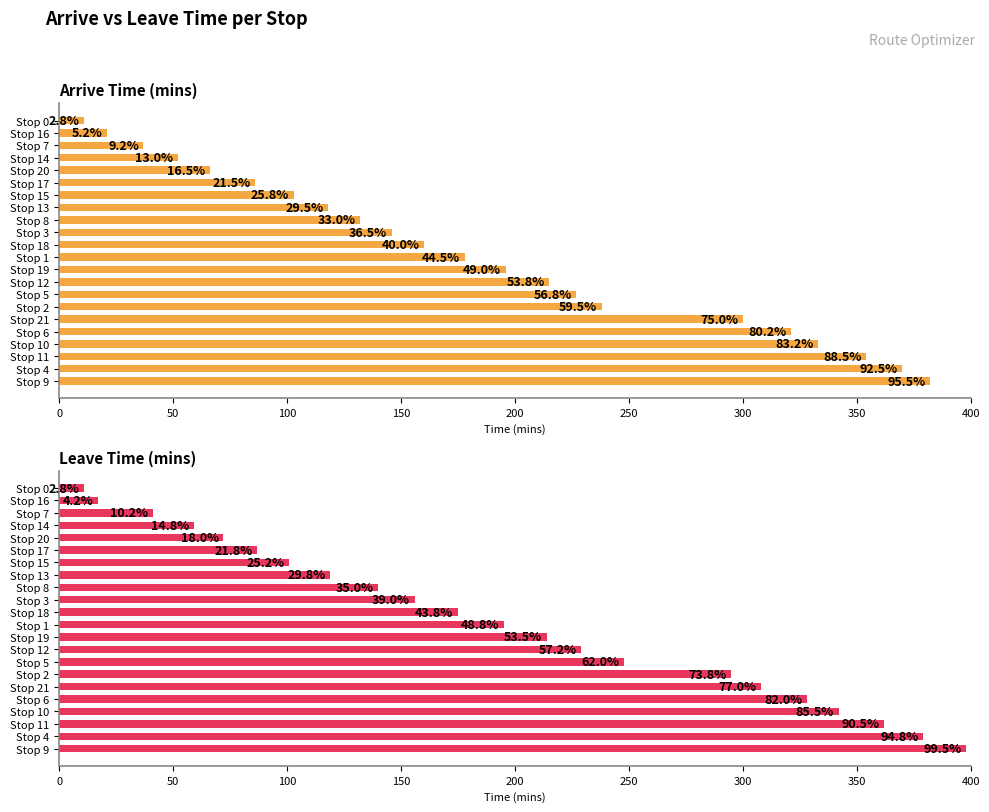

What is the greatest value displayed?

398